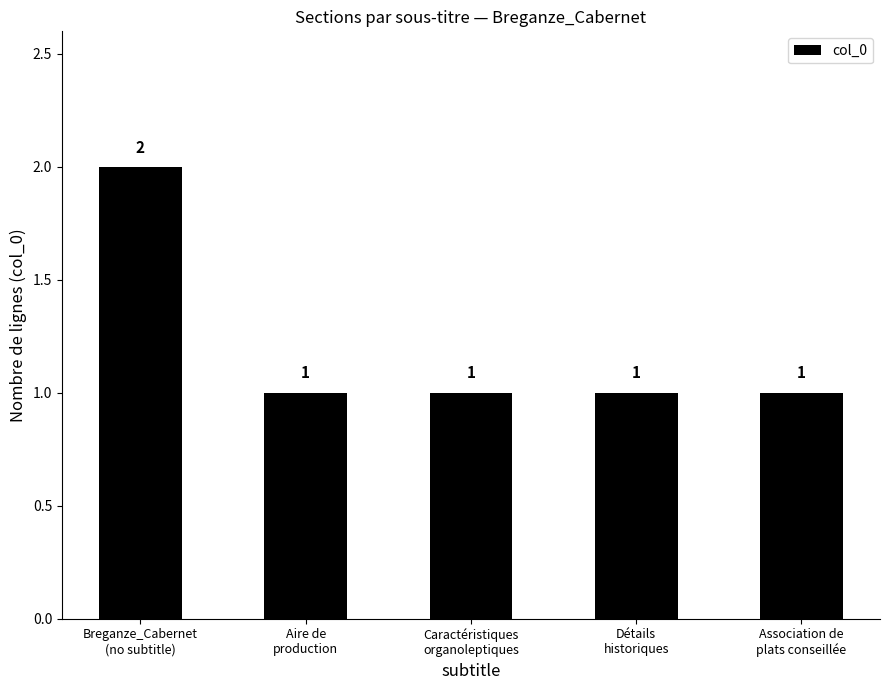

At which category does the chart reach its peak across all series?

Breganze_Cabernet
(no subtitle)